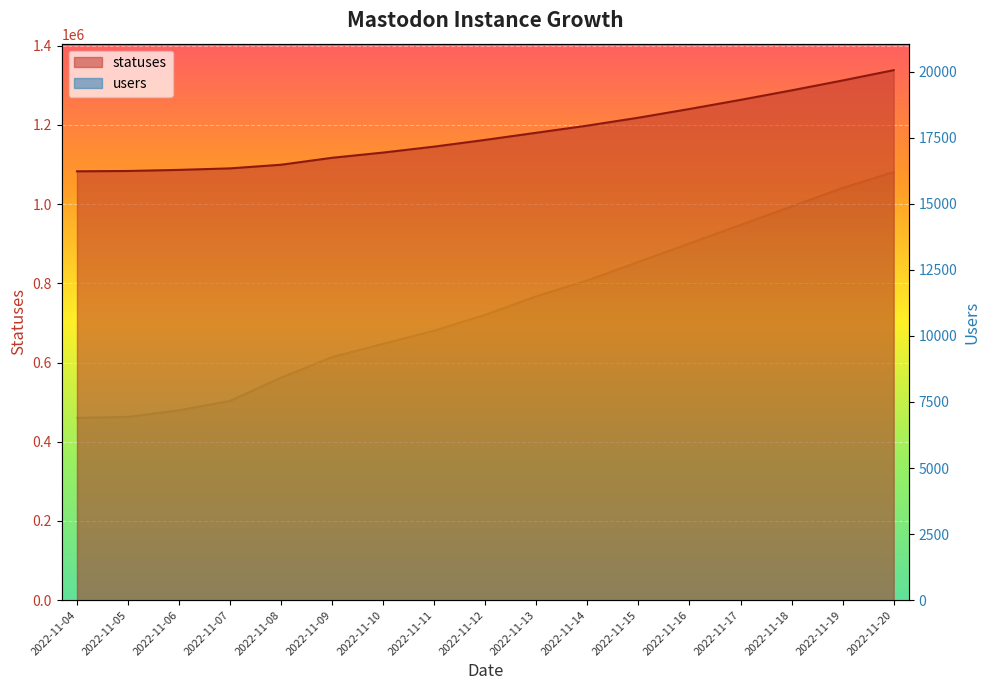

Where is users nearest to the value 11549?

2022-11-13